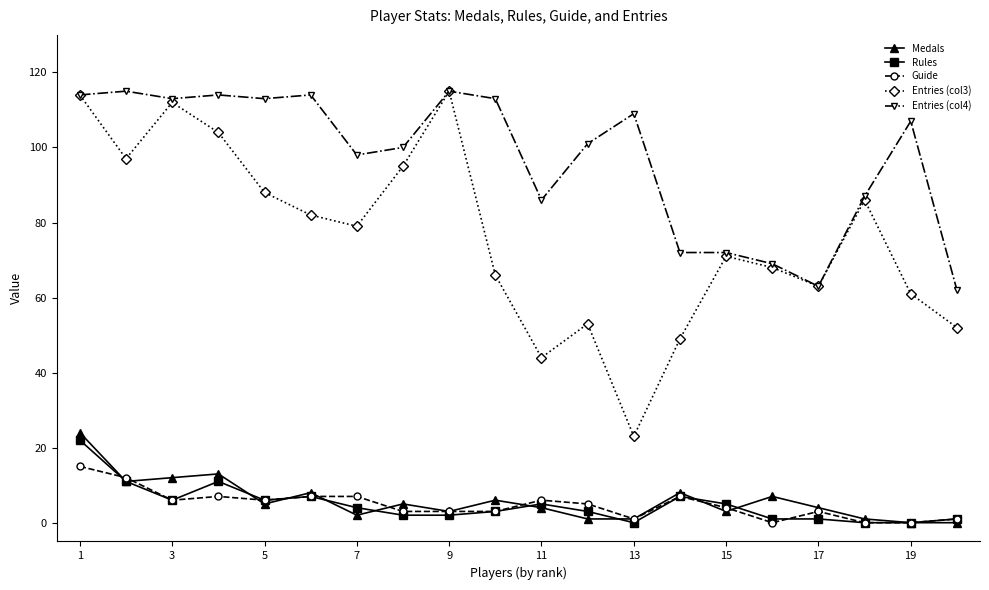

True or false: Entries (col4) and Rules cross at least once.

False